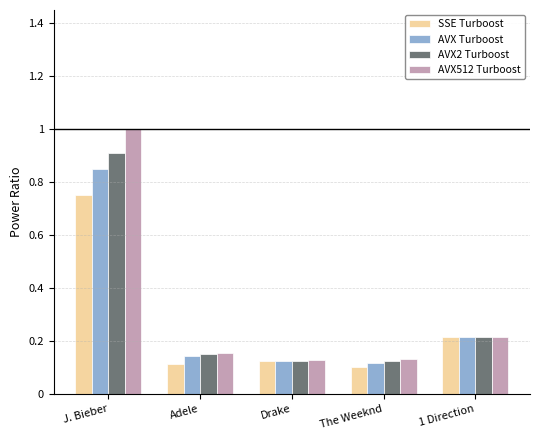

Which series has the largest total across all categories?

AVX512 Turboost